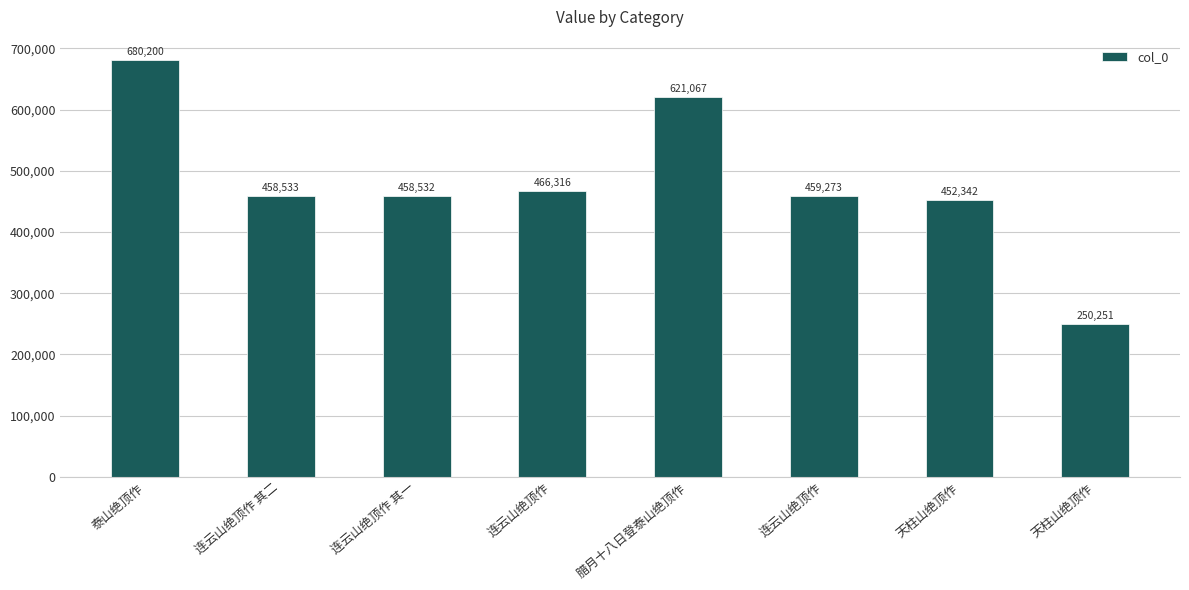

Are the bars horizontal?

No